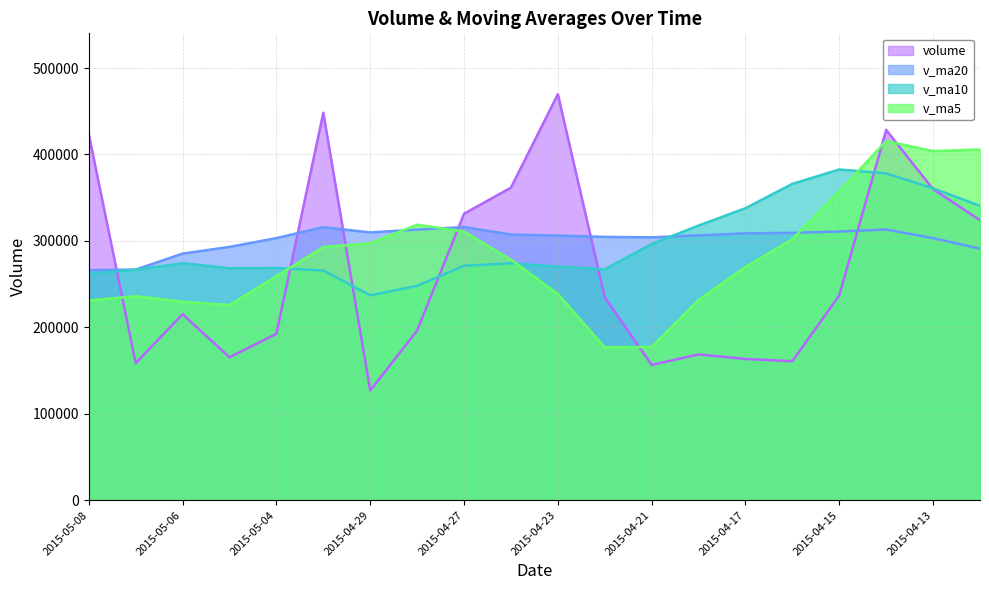

What is the sum of the volume values at 2015-04-27 and 2015-05-06?

546629.7